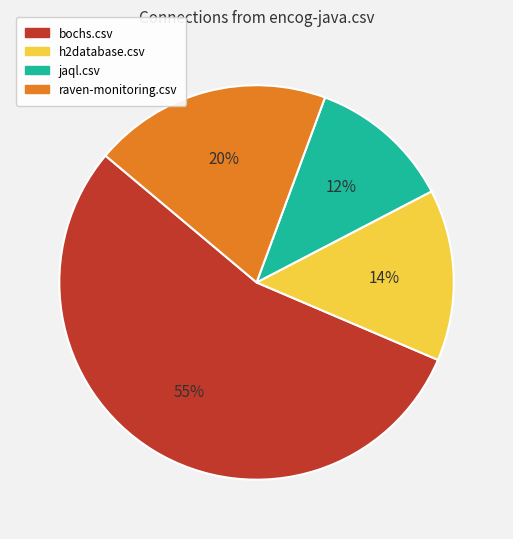

How many slices are in this pie chart?

4